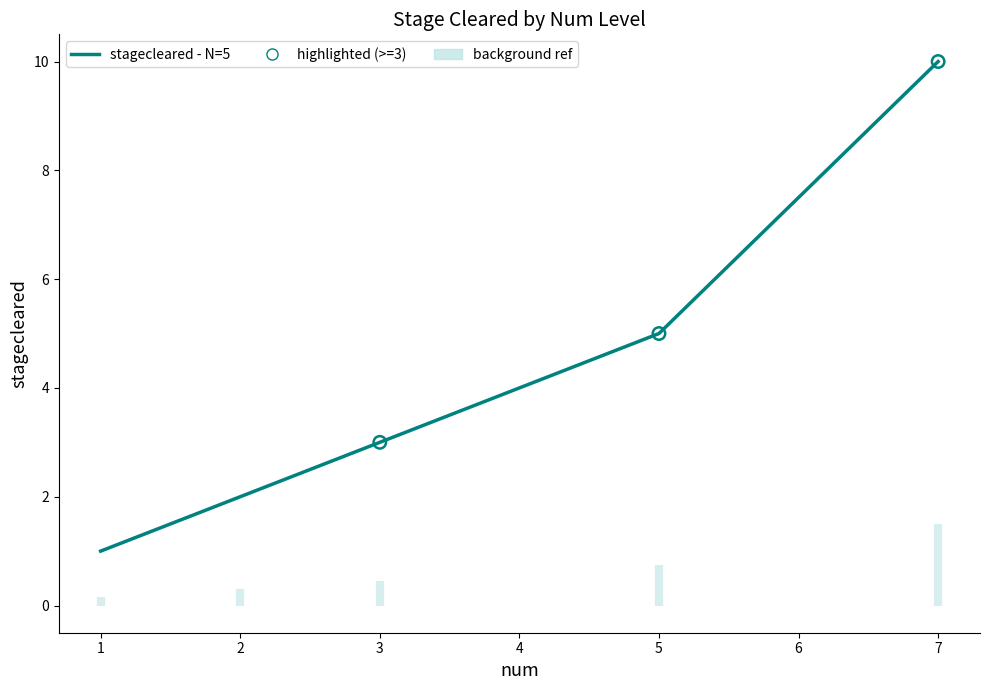

Between 1 and 5, which is larger?

5